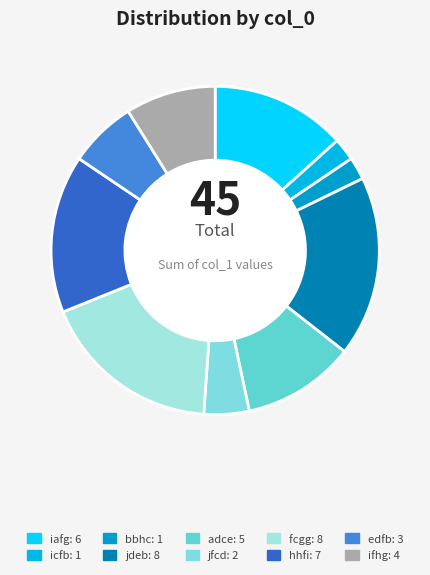

Is it true that bbhc is 2% of the pie?

True